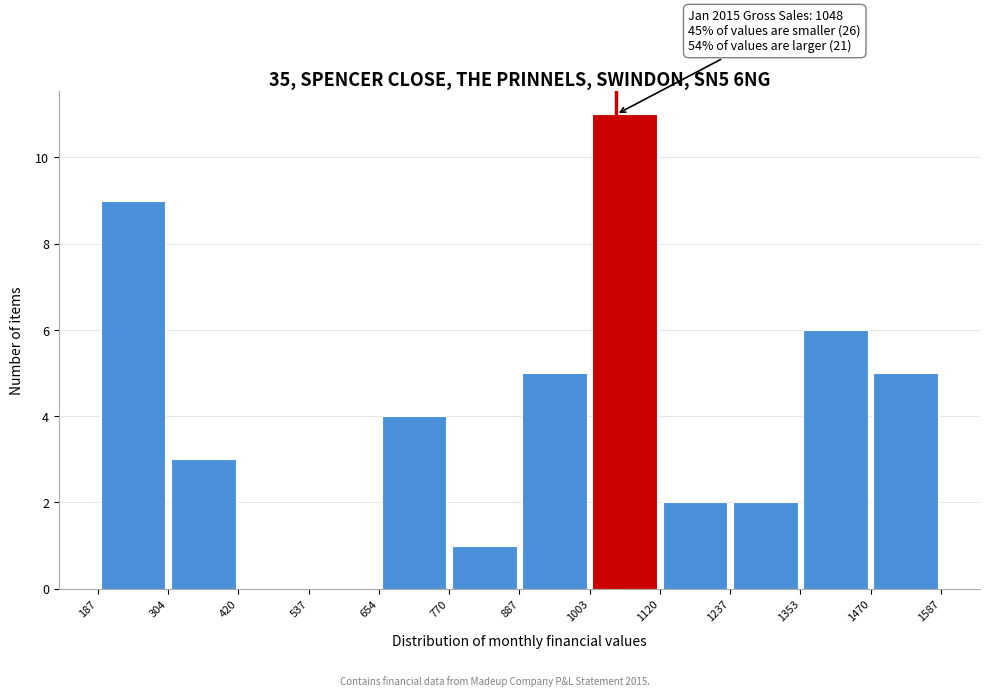

Over which range of the x-axis is the bar tallest?

1003 to 1120